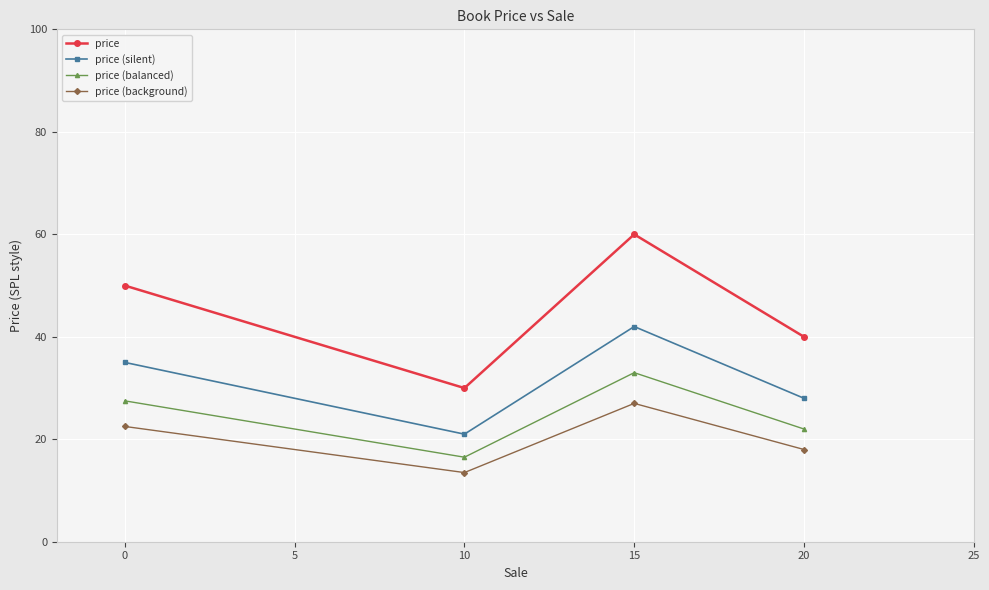

Which series has the largest range (max minus min)?

price